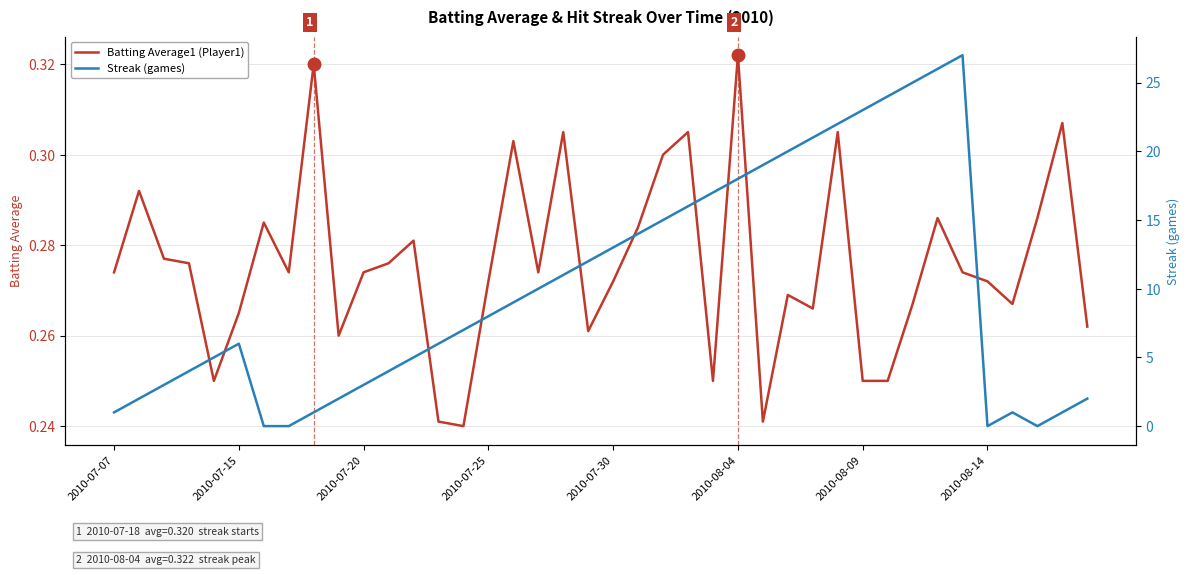

Which series ends up on top after the final intersection of Batting Average1 (Player1) and Streak (games)?

Streak (games)